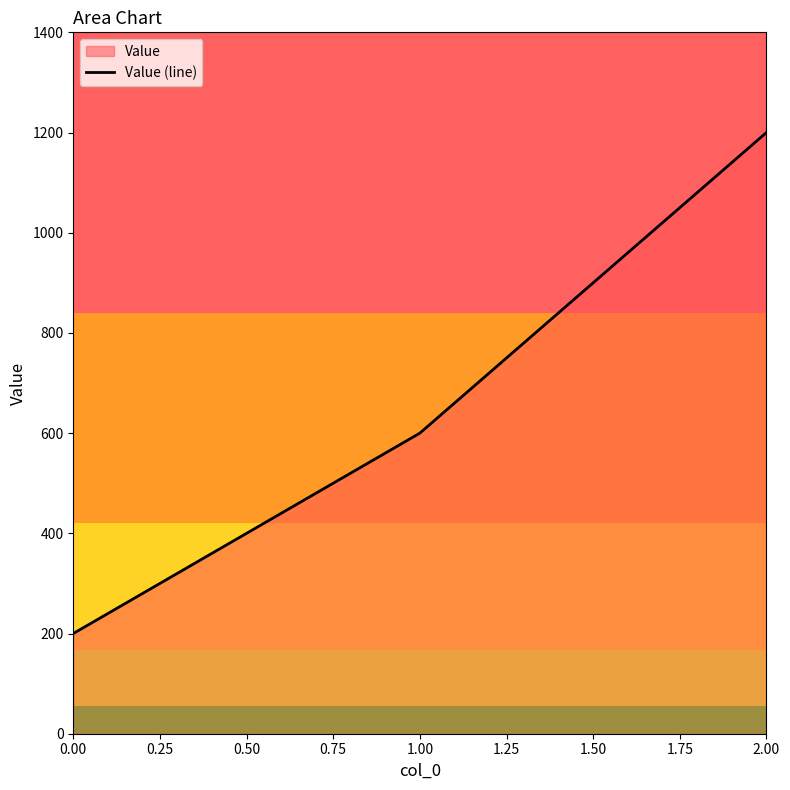

Approximately how many times larger is the value at 1.00 compared to 2.00?

0.5